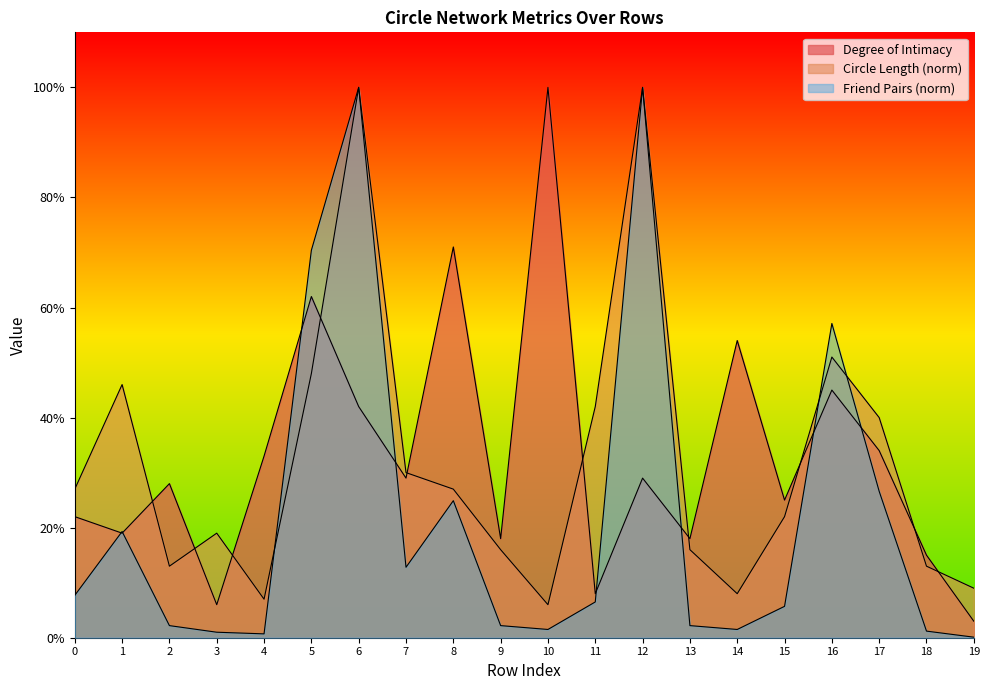

The Degree of Intimacy series shows 0.3 at 1. True or false?

False